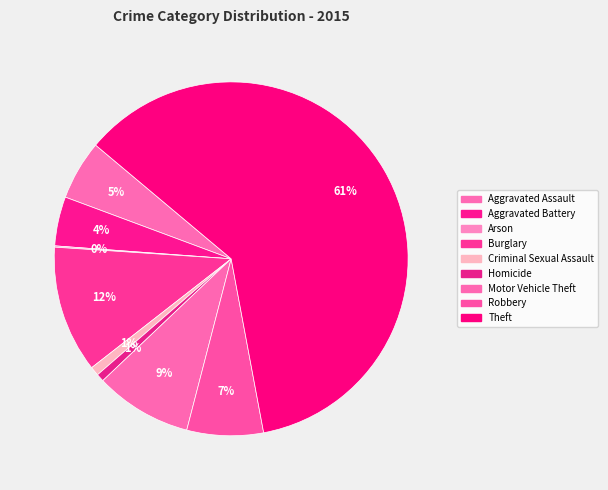

Count the number of slices in the pie.

9